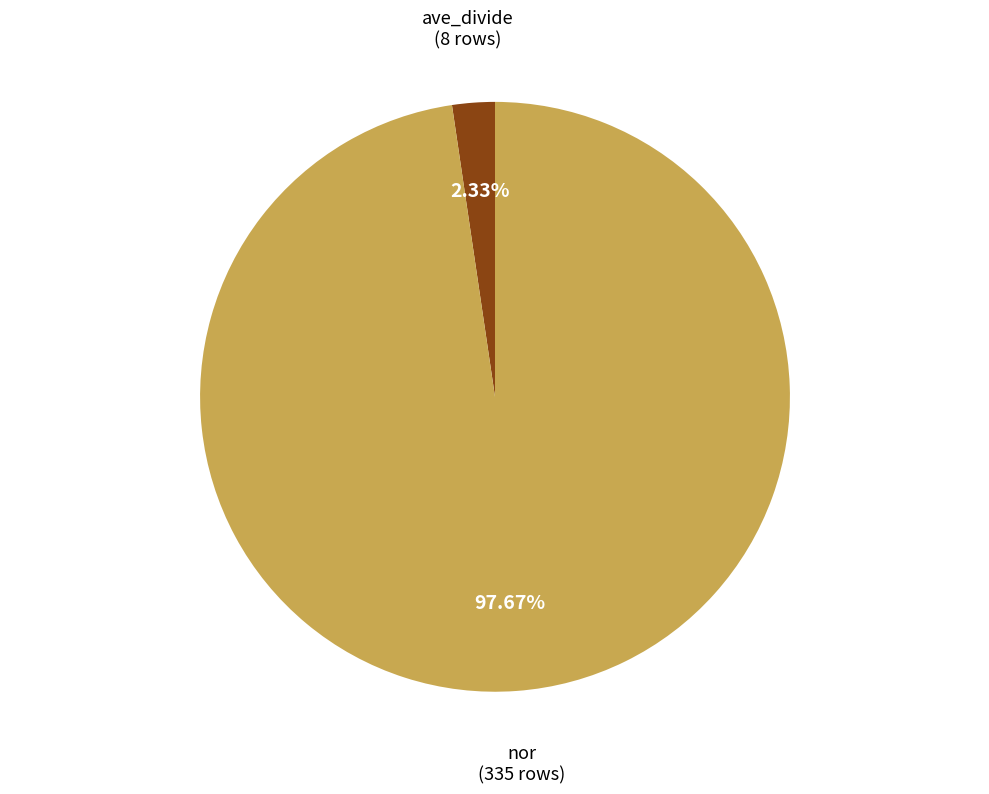

To the nearest percent, what is the difference between the largest and smallest slice percentages?

95%